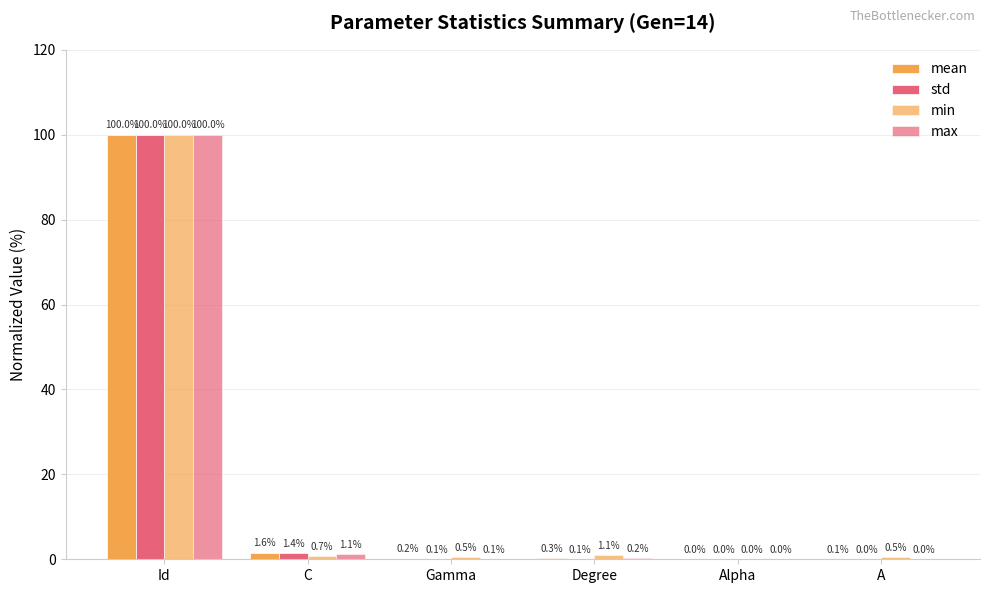

What position from the left is Id?

1